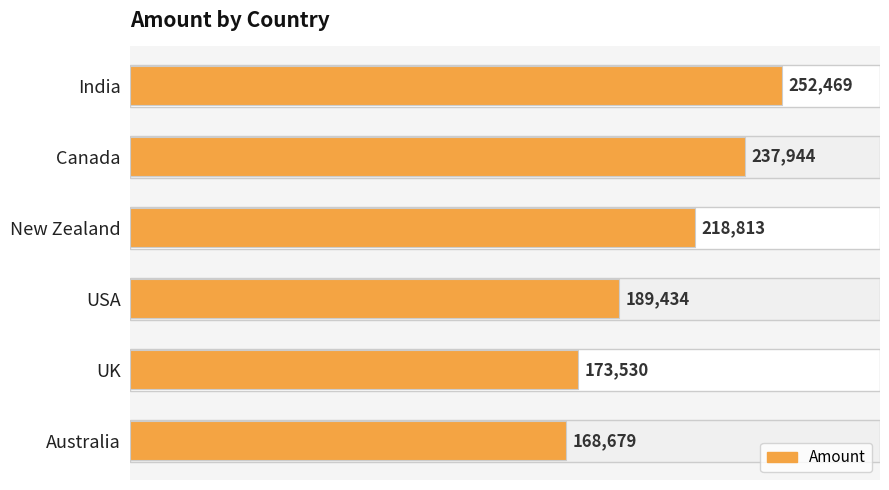

What is the maximum value shown in the chart?

252469